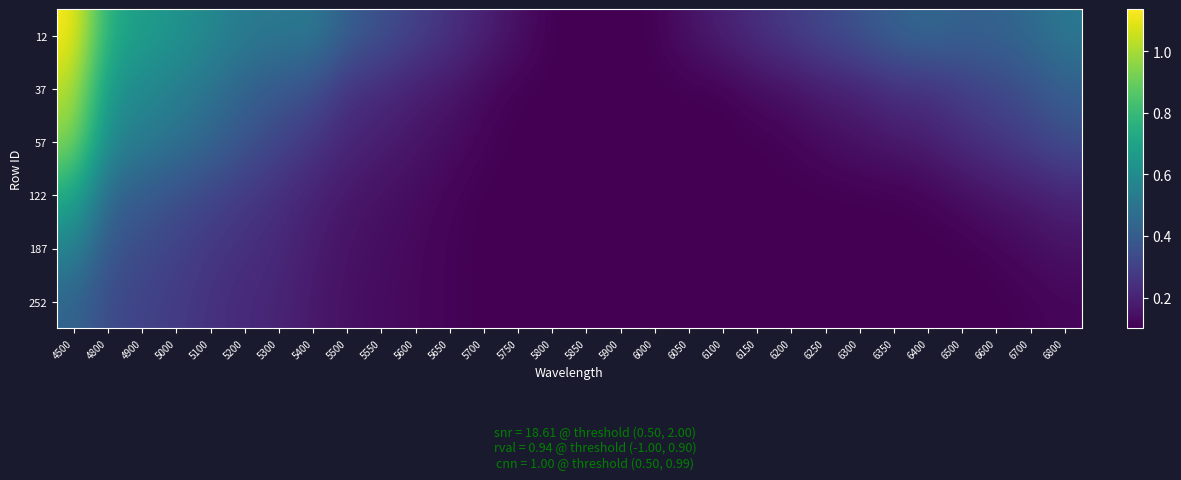

Reading right to left, extract all data points from this chart.

12: 6800=0.5	6700=0.5	6600=0.4	6500=0.4	6400=0.5	6350=0.4	6300=0.4	6250=0.3	6200=0.3	6150=0.2	6100=0.2	6050=0.2	6000=0.1	5900=0.1	5850=0.1	5800=0.1	5750=0.1	5700=0.2	5650=0.2	5600=0.3	5550=0.4	5500=0.4	5400=0.5	5300=0.5	5200=0.5	5100=0.6	5000=0.6	4900=0.7	4800=0.7	4500=1.1
37: 6800=0.4	6700=0.4	6600=0.3	6500=0.3	6400=0.2	6350=0.2	6300=0.2	6250=0.2	6200=0.1	6150=0.1	6100=0.1	6050=0.1	6000=0.1	5900=0.1	5850=0.1	5800=0.1	5750=0.1	5700=0.1	5650=0.2	5600=0.2	5550=0.2	5500=0.2	5400=0.4	5300=0.4	5200=0.4	5100=0.5	5000=0.5	4900=0.6	4800=0.6	4500=1.0
57: 6800=0.3	6700=0.3	6600=0.3	6500=0.2	6400=0.2	6350=0.2	6300=0.1	6250=0.1	6200=0.1	6150=0.1	6100=0.1	6050=0.1	6000=0.1	5900=0.1	5850=0.1	5800=0.1	5750=0.1	5700=0.1	5650=0.1	5600=0.2	5550=0.2	5500=0.2	5400=0.3	5300=0.3	5200=0.4	5100=0.4	5000=0.5	4900=0.5	4800=0.6	4500=1.0
122: 6800=0.2	6700=0.2	6600=0.2	6500=0.1	6400=0.1	6350=0.1	6300=0.1	6250=0.1	6200=0.1	6150=0.1	6100=0.1	6050=0.1	6000=0.1	5900=0.1	5850=0.1	5800=0.1	5750=0.1	5700=0.1	5650=0.1	5600=0.1	5550=0.1	5500=0.2	5400=0.2	5300=0.2	5200=0.3	5100=0.3	5000=0.4	4900=0.4	4800=0.4	4500=0.7
187: 6800=0.2	6700=0.1	6600=0.1	6500=0.1	6400=0.1	6350=0.1	6300=0.1	6250=0.1	6200=0.1	6150=0.1	6100=0.1	6050=0.1	6000=0.1	5900=0.1	5850=0.1	5800=0.1	5750=0.1	5700=0.1	5650=0.1	5600=0.1	5550=0.1	5500=0.2	5400=0.2	5300=0.2	5200=0.2	5100=0.3	5000=0.3	4900=0.3	4800=0.4	4500=0.6
252: 6800=0.1	6700=0.1	6600=0.1	6500=0.1	6400=0.1	6350=0.1	6300=0.1	6250=0.1	6200=0.1	6150=0.1	6100=0.1	6050=0.1	6000=0.1	5900=0.1	5850=0.1	5800=0.1	5750=0.1	5700=0.1	5650=0.1	5600=0.1	5550=0.1	5500=0.1	5400=0.2	5300=0.2	5200=0.2	5100=0.2	5000=0.3	4900=0.3	4800=0.3	4500=0.4